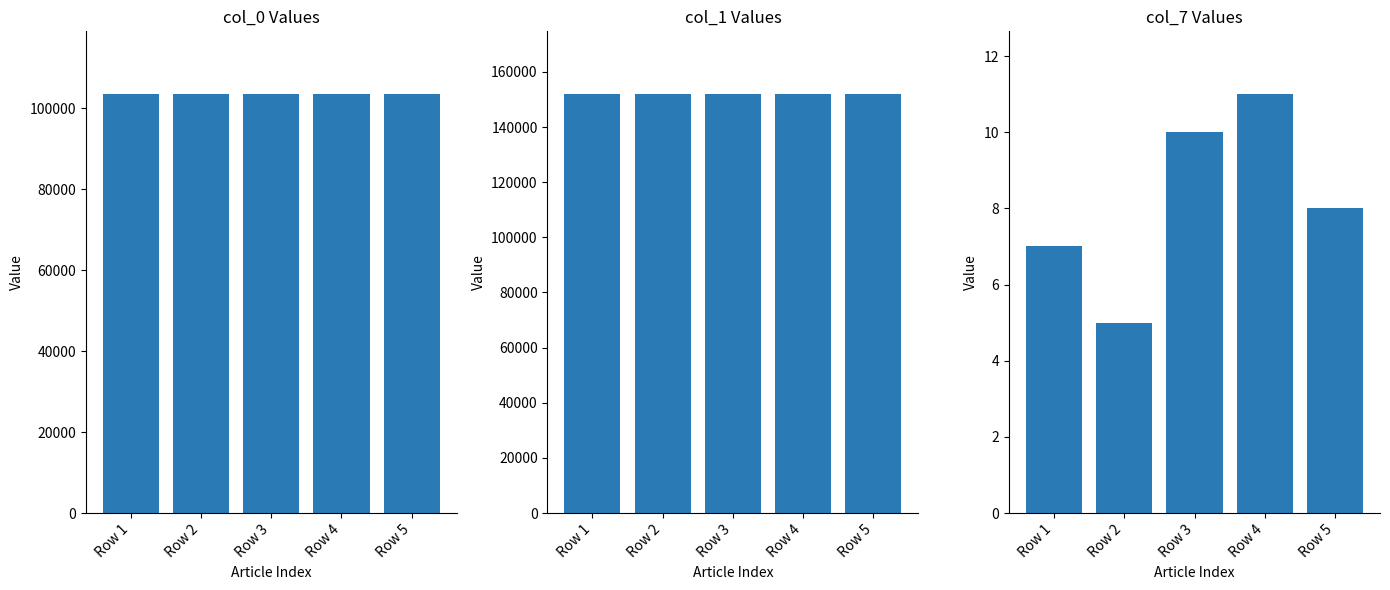

What is the minimum value shown in the chart?

5